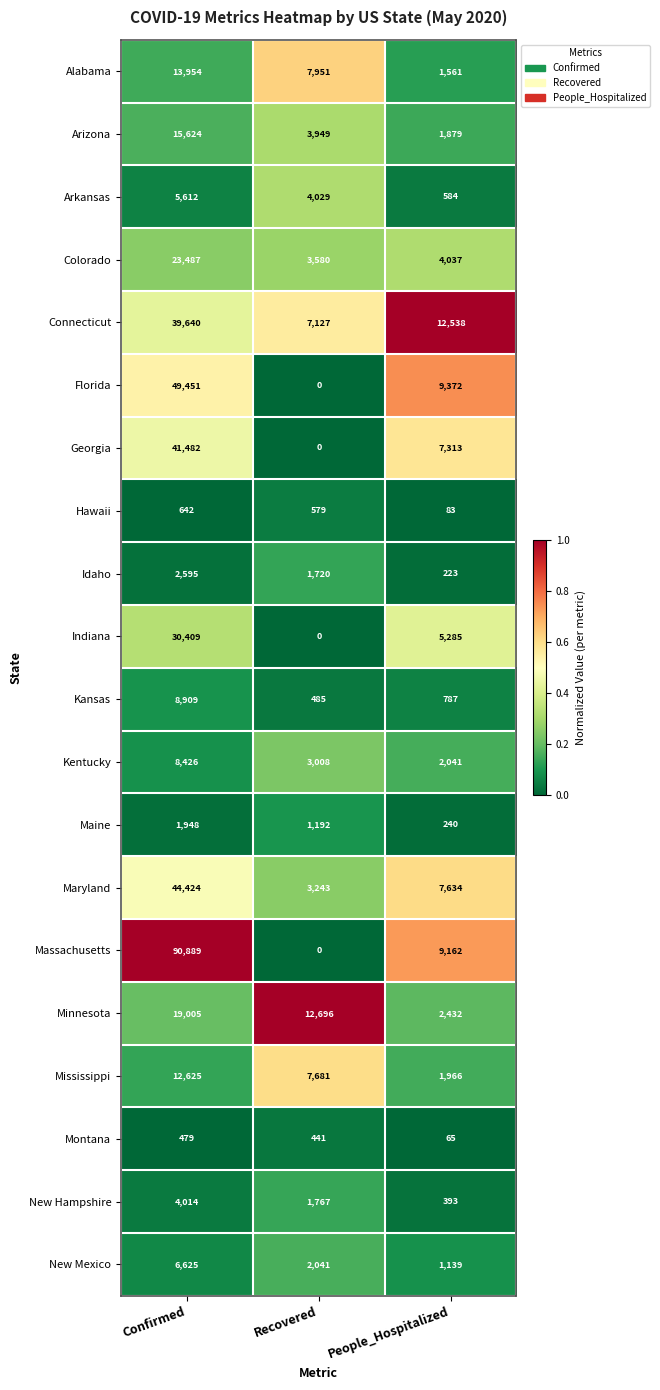

Rank the series by their maximum value, from lowest to highest.

Montana, Hawaii, Maine, Idaho, New Hampshire, Arkansas, New Mexico, Kentucky, Kansas, Mississippi, Alabama, Arizona, Minnesota, Colorado, Indiana, Connecticut, Georgia, Maryland, Florida, Massachusetts